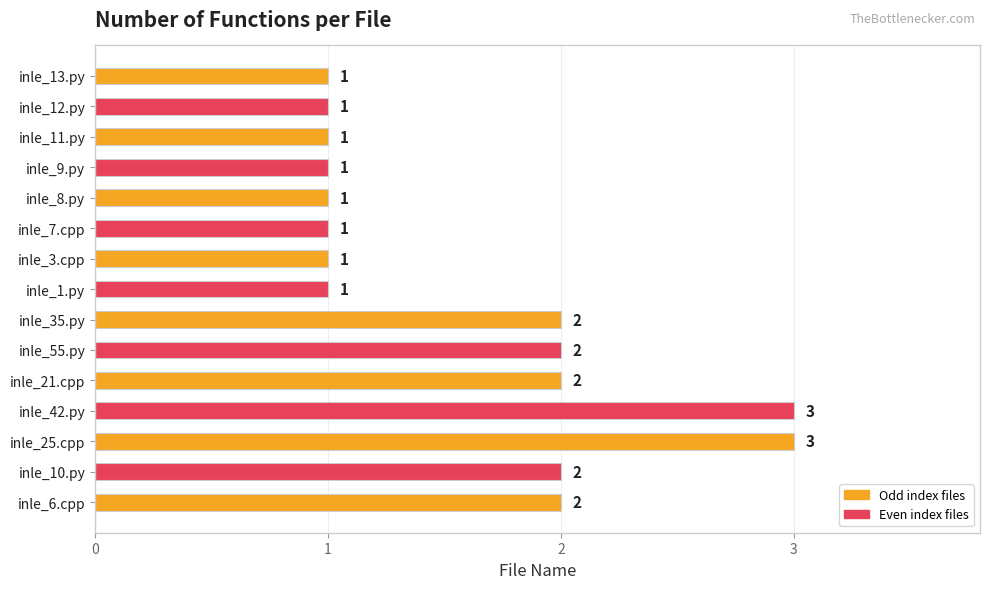

Reading top to bottom, extract all data points from this chart.

1	1	1	1	1	1	1	1	2	2	2	3	3	2	2